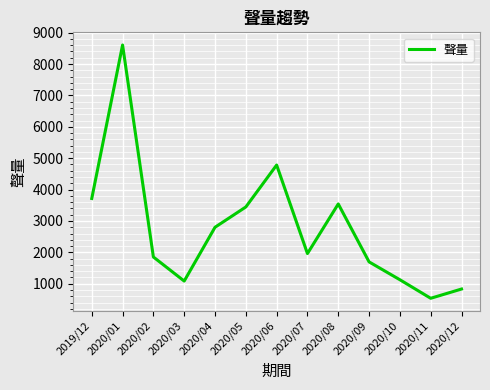

Approximately how many times larger is the value at 2020/12 compared to 2020/01?

0.1